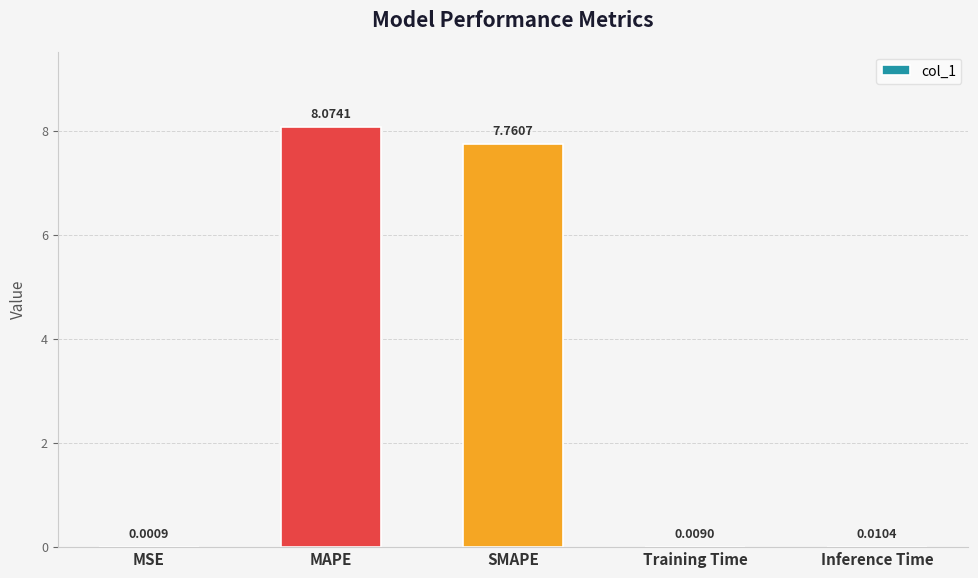

Which category has the highest value across all series?

MAPE